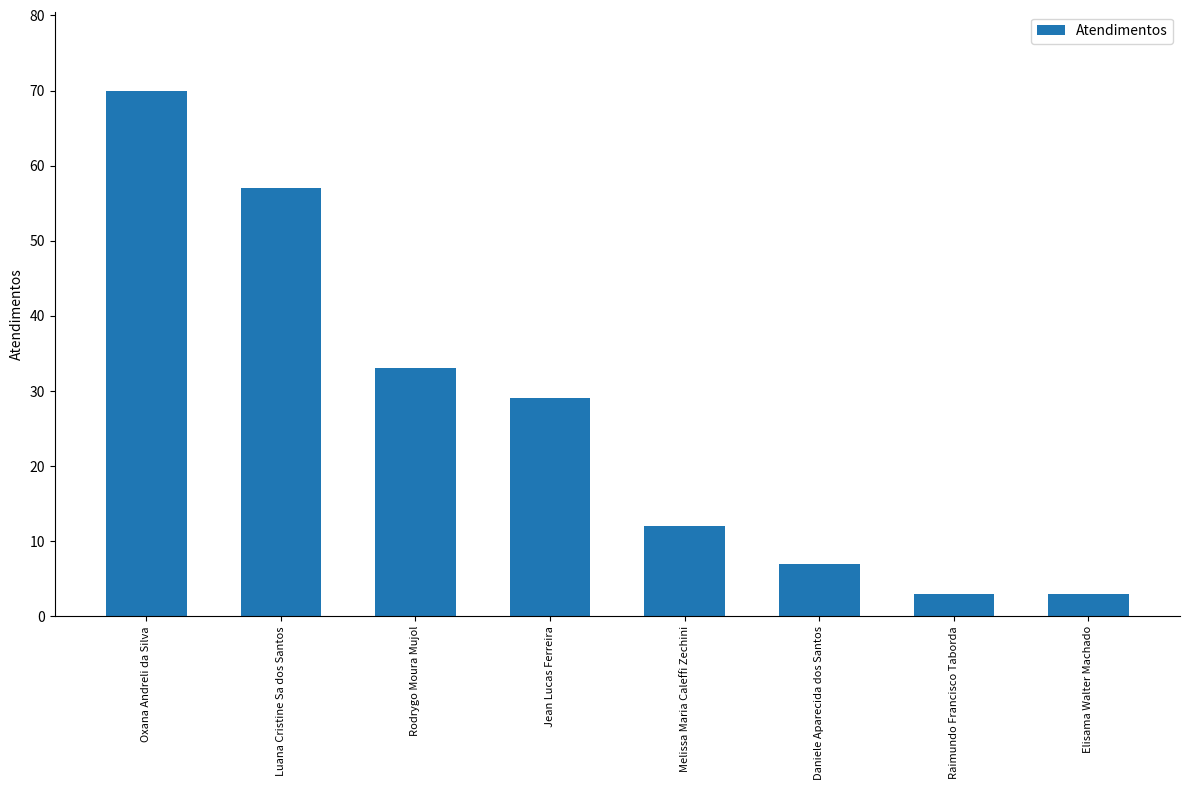

The value at Oxana Andreli da Silva is 118. True or false?

False